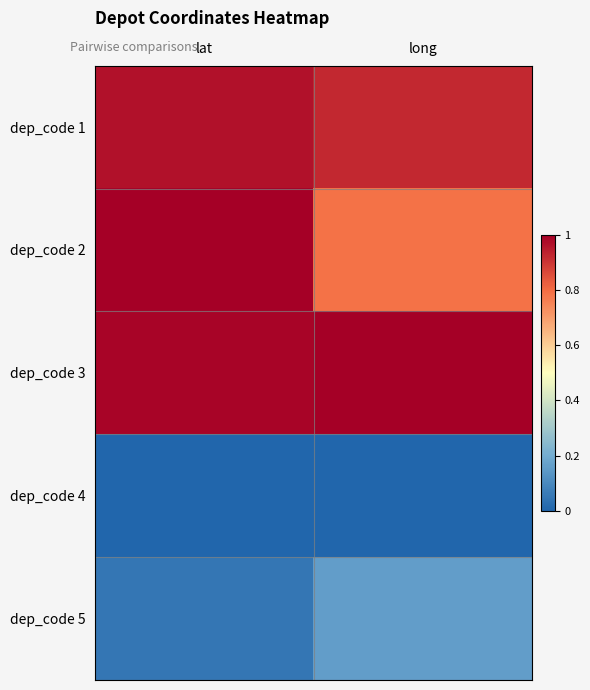

At which category does the chart reach its peak across all series?

lat